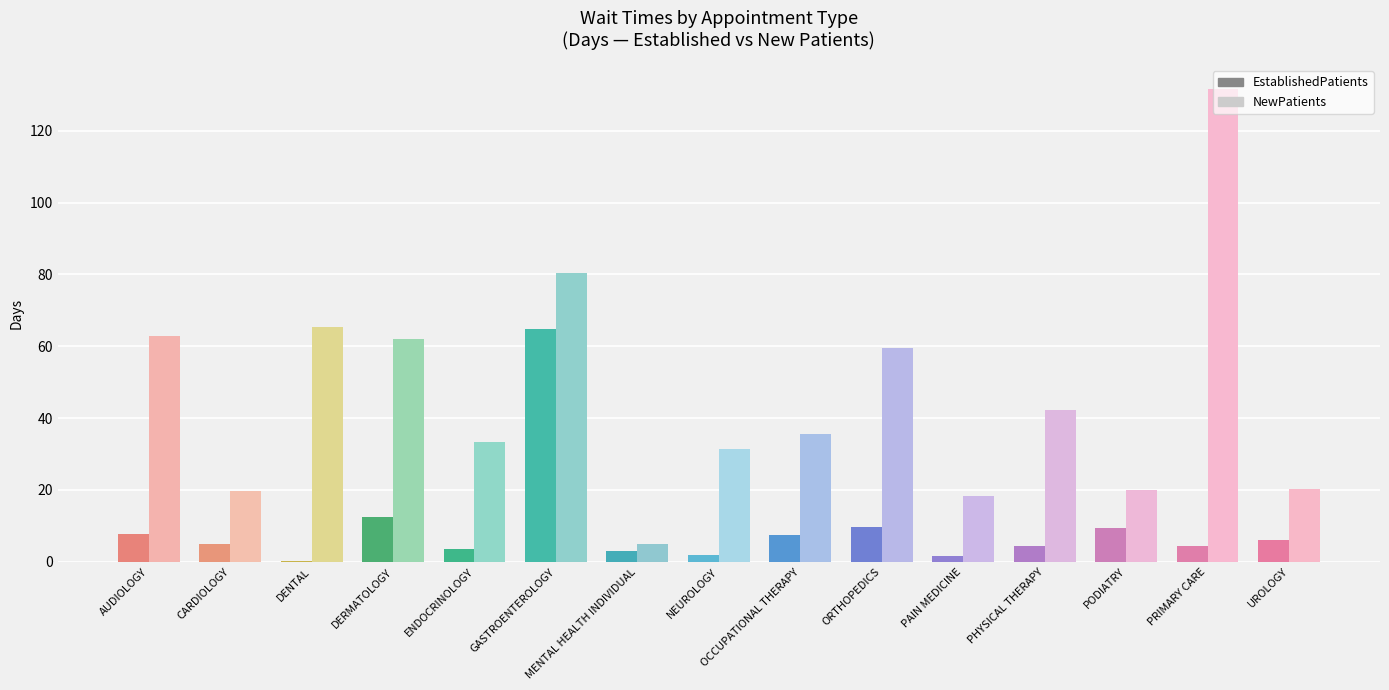

How many categories are shown in the chart?

15